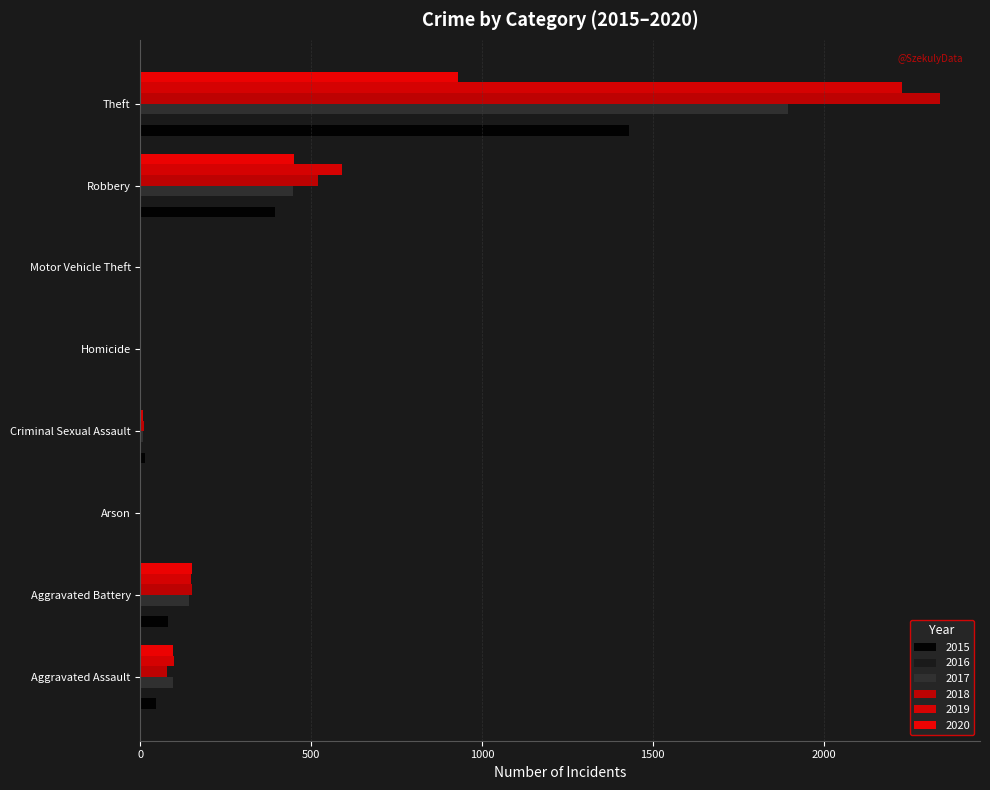

How many categories are shown in the chart?

8